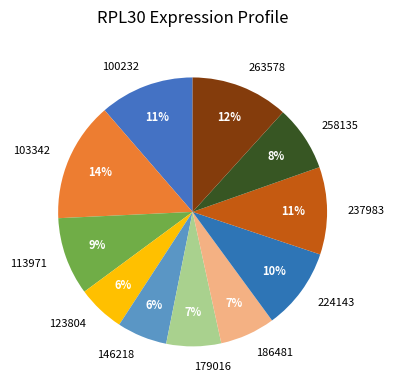

Is it true that 224143 is 10% of the pie?

True